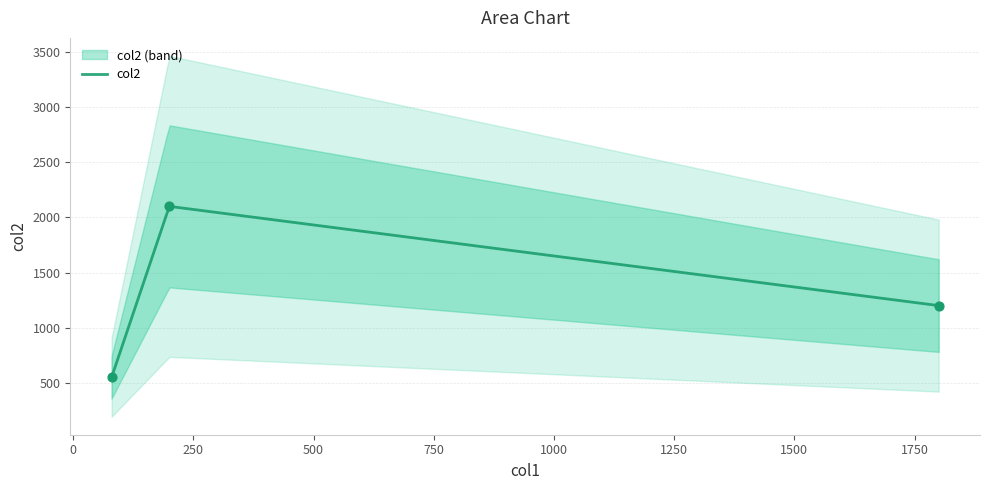

Which has a higher value, 80 or 200?

200